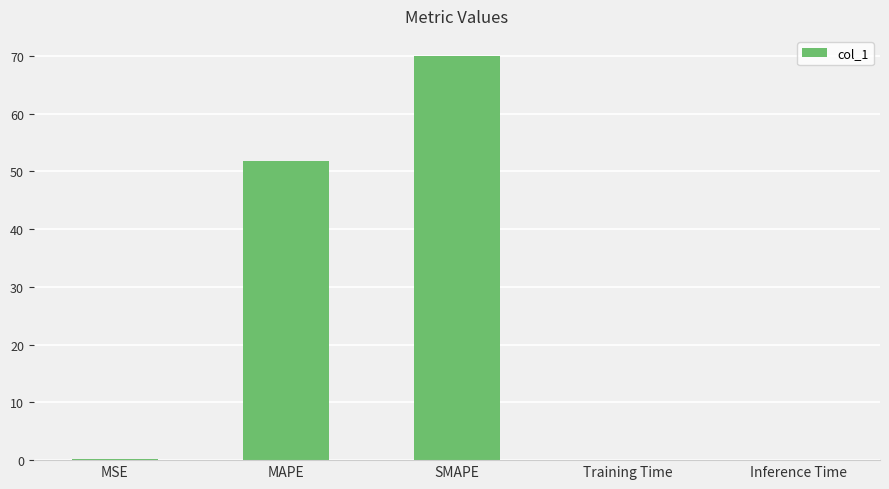

What is the change in value from SMAPE to Training Time?

-70.0